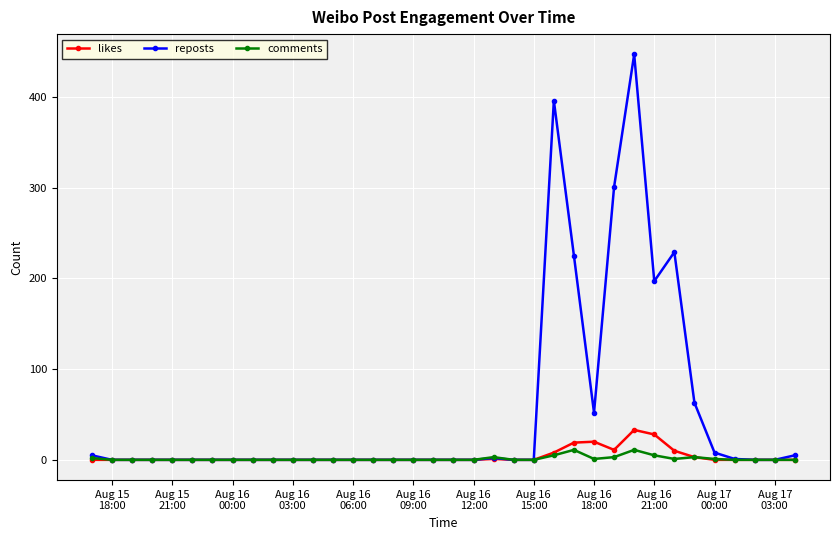

Which series has the largest range (max minus min)?

reposts